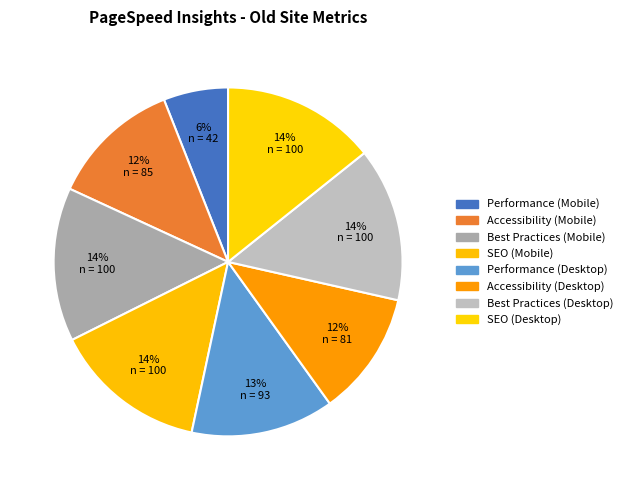

What is the smallest slice in the pie chart?

Performance (Mobile)